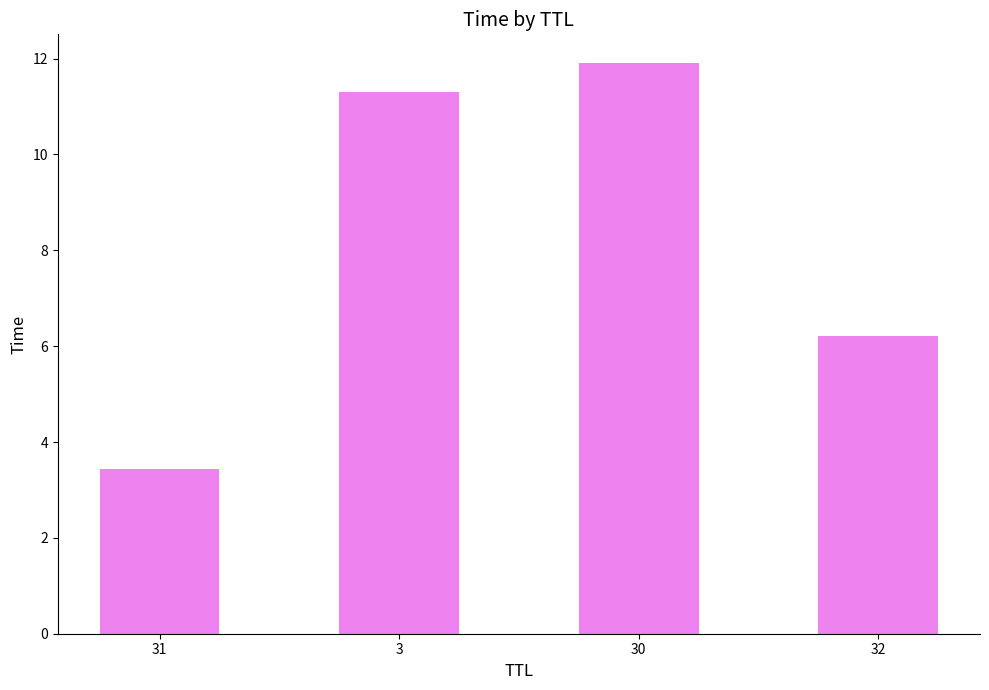

List the labels in order of value, smallest first.

31, 32, 3, 30